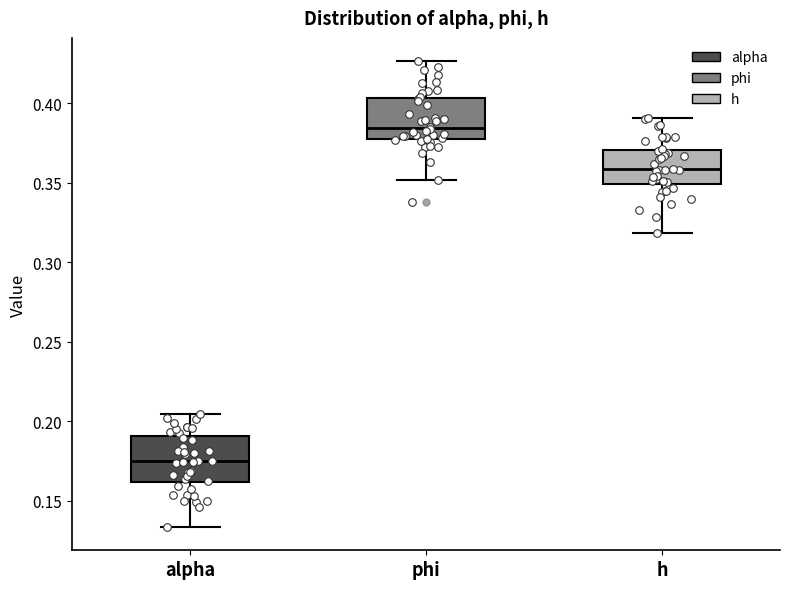

Reading left to right, read every box against the y-axis: the position of its median line, the range the box covers, and the ends of its whiskers. The values are not printed on the chart, so give them approximately, as read against the axis.

alpha: median 0.175, box 0.160 to 0.190, whiskers 0.135 to 0.205
phi: median 0.385, box 0.375 to 0.405, whiskers 0.350 to 0.425
h: median 0.360, box 0.350 to 0.370, whiskers 0.320 to 0.390